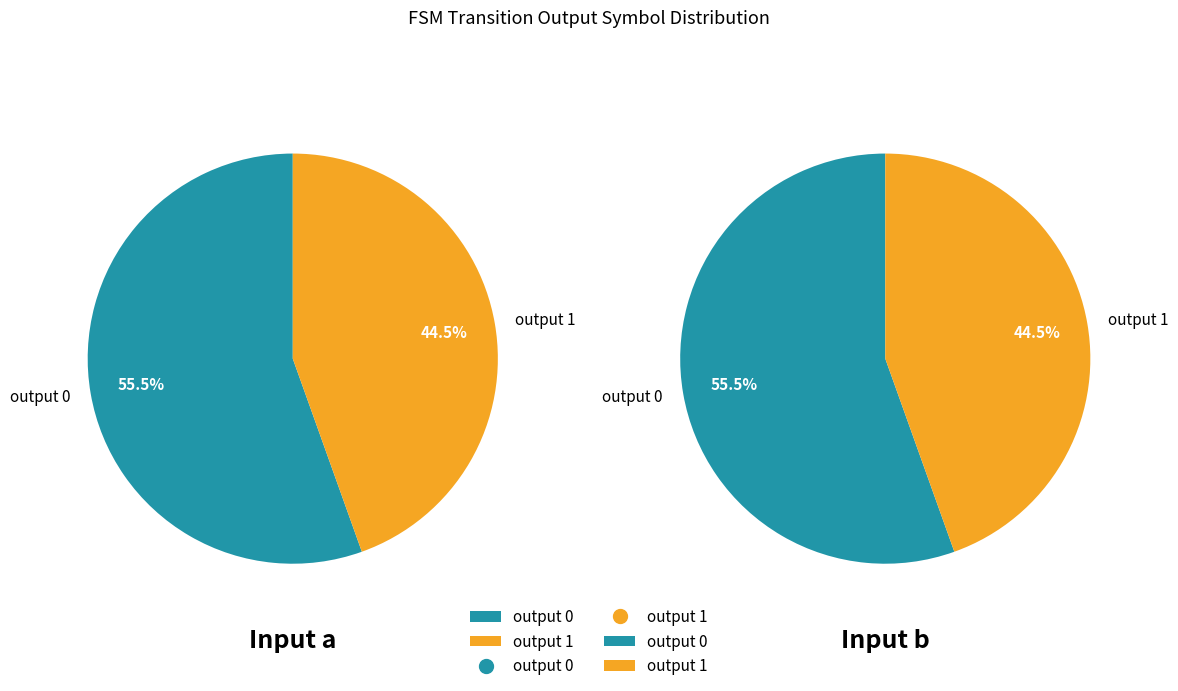

To the nearest percent, what is the average slice percentage?

50%